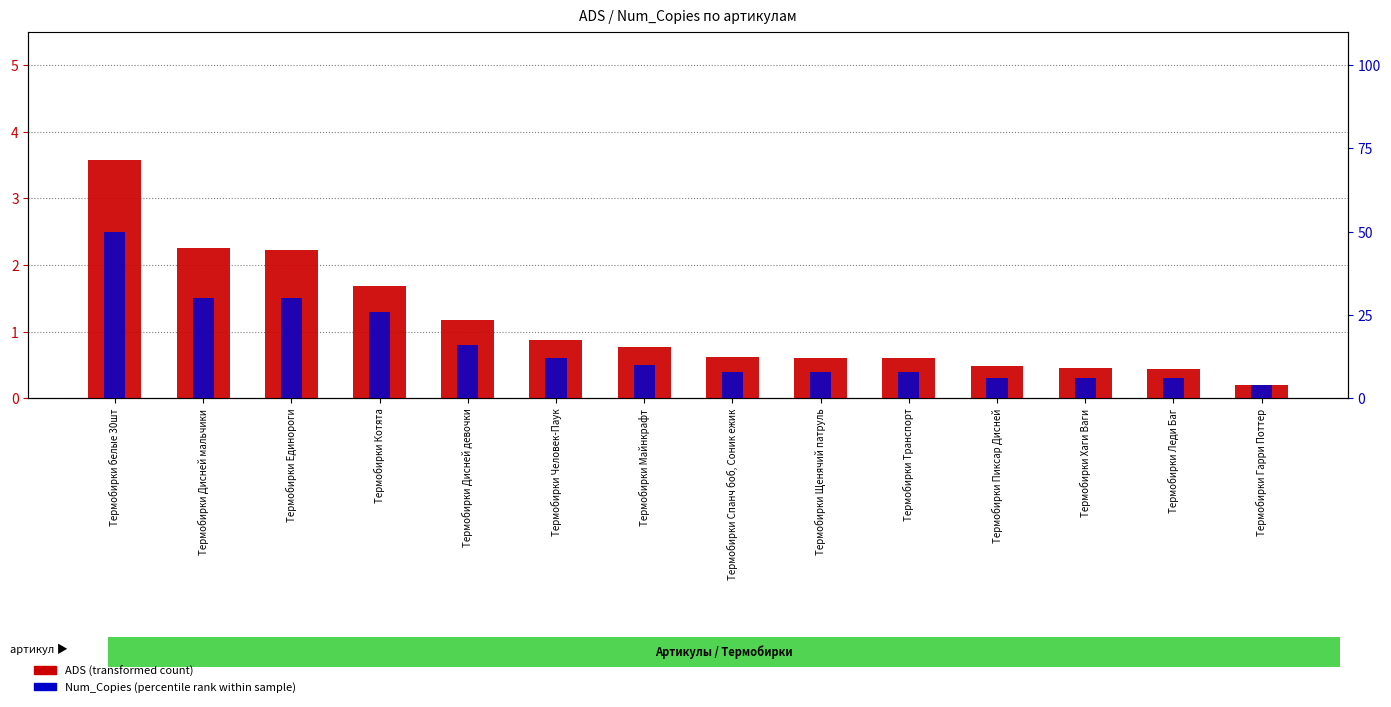

The value of ADS at Термобирки Пиксар Дисней is 0.5. True or false?

True